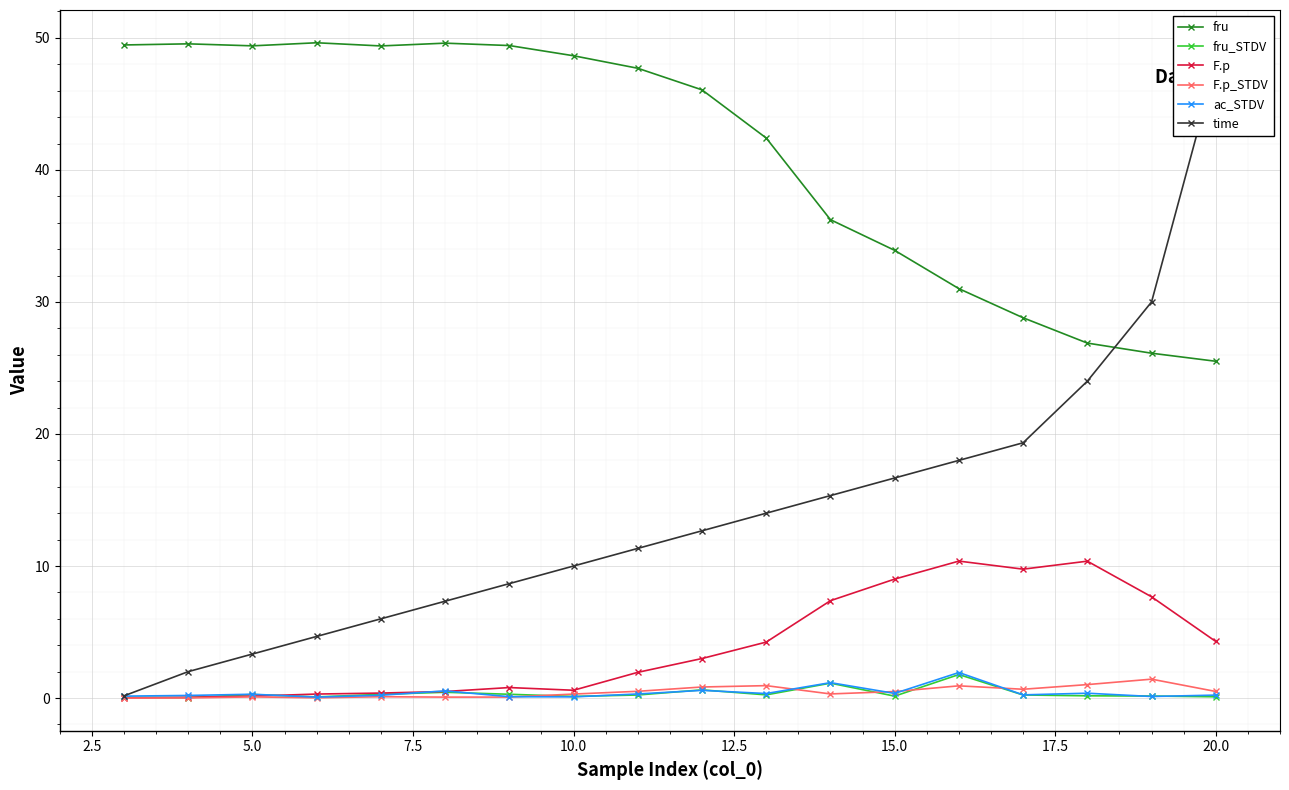

What is the highest value of the fru series?

49.6